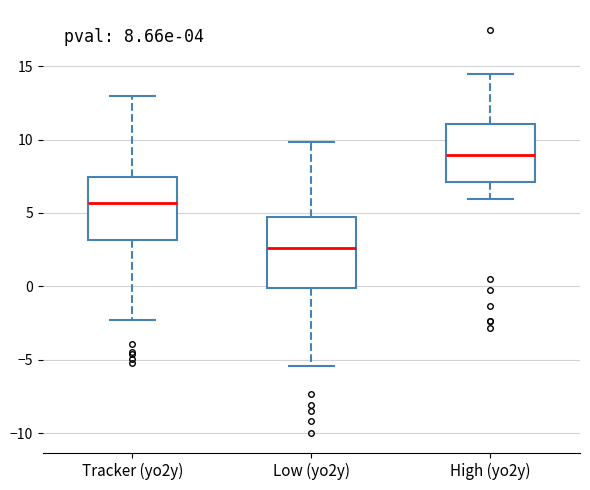

Which box's median line is the highest?

High (yo2y)